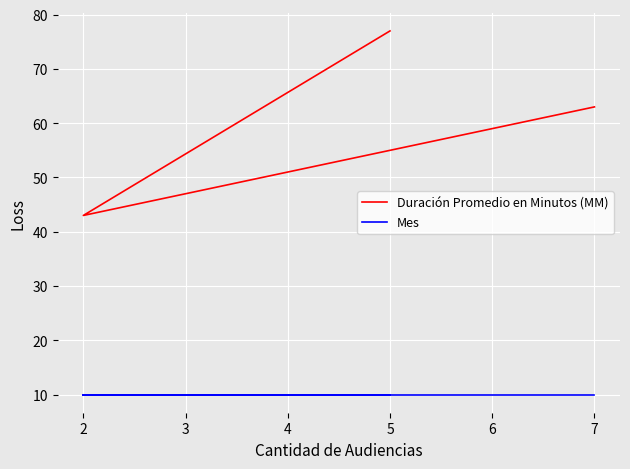

What are all the series names shown in the legend?

Duración Promedio en Minutos (MM), Mes